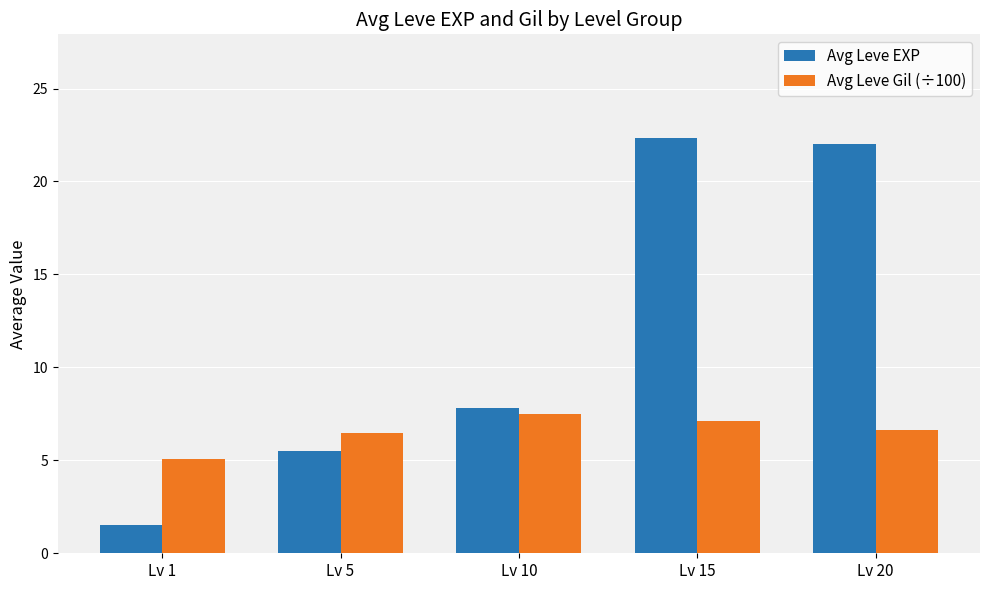

Rank the series by their maximum value, from lowest to highest.

Avg Leve Gil (÷100), Avg Leve EXP